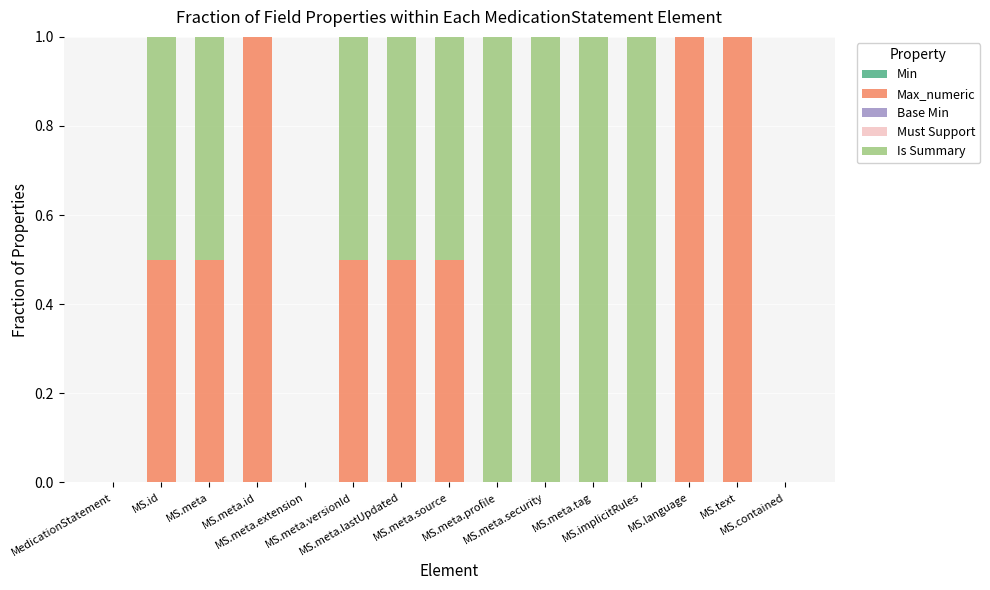

What is the maximum value for Max_numeric?

1.0